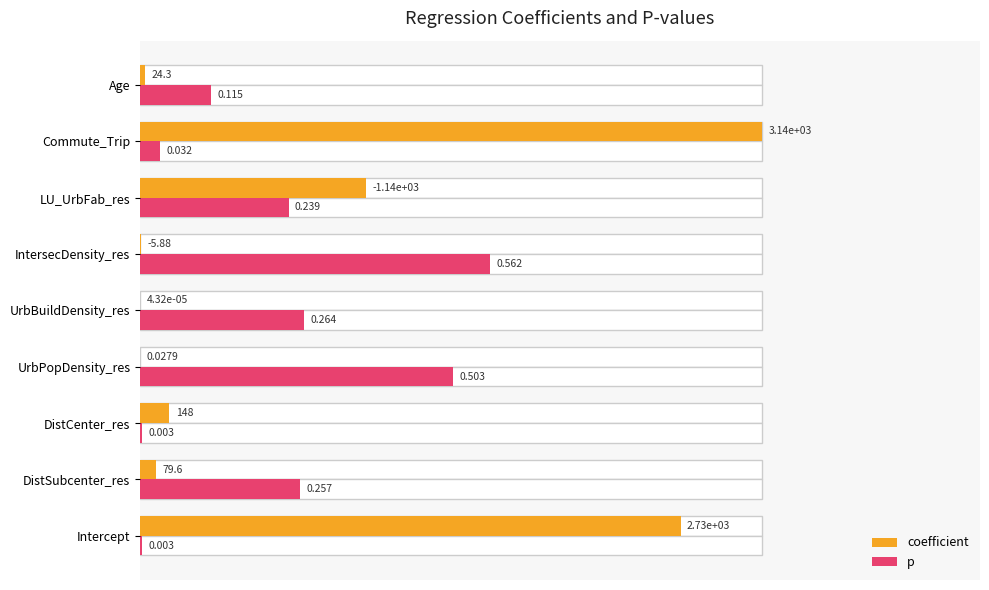

Which series has the largest range (max minus min)?

coefficient